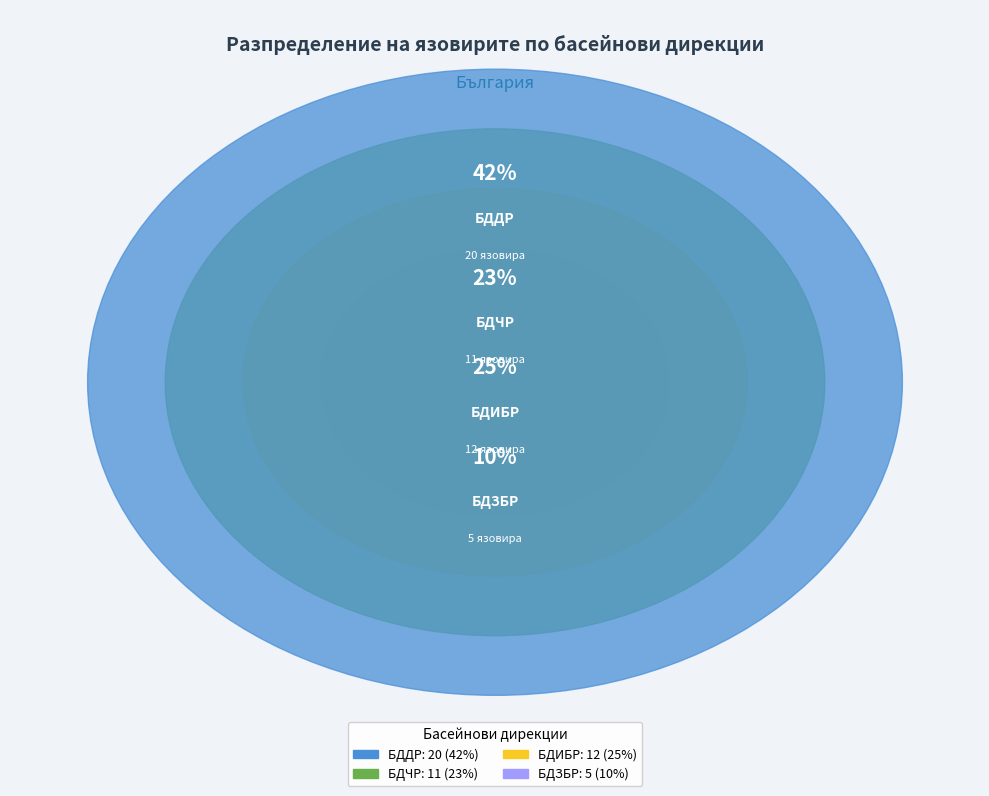

What is the largest slice in the pie chart?

БДДР